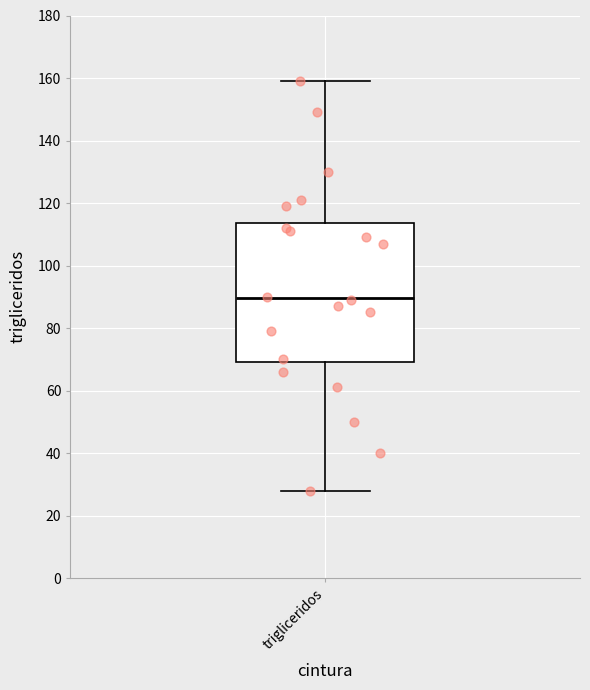

Read this box plot against the y-axis: the position of the median line, the range covered by the box, and the ends of both whiskers. The values are not printed on the chart, so give them approximately, as read against the axis.

median 90, box 70 to 114, whiskers 28 to 160